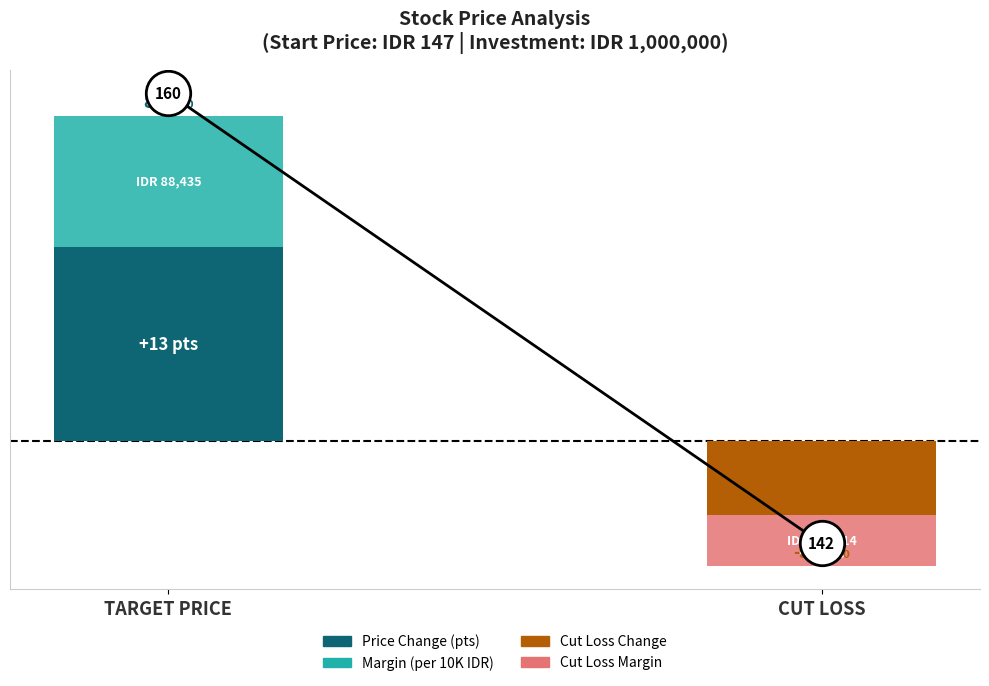

Reading left to right, extract all data points from this chart.

Price Change (pts): TARGET PRICE=13.0	CUT LOSS=-5.0
Margin (per 10K IDR): TARGET PRICE=8.8	CUT LOSS=-3.4